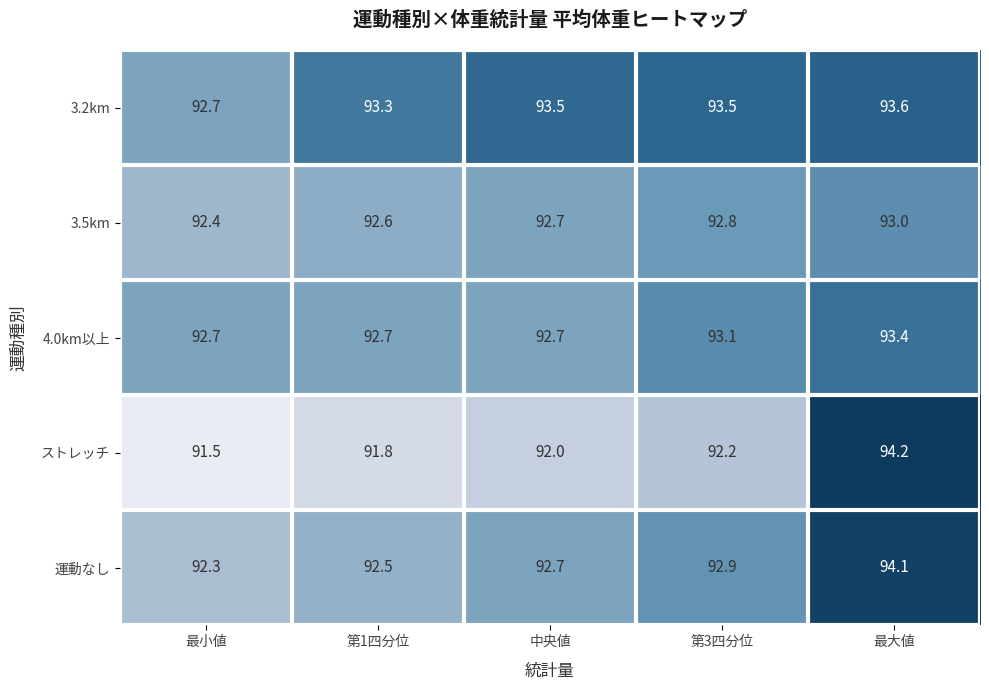

Which series has the largest range (max minus min)?

ストレッチ